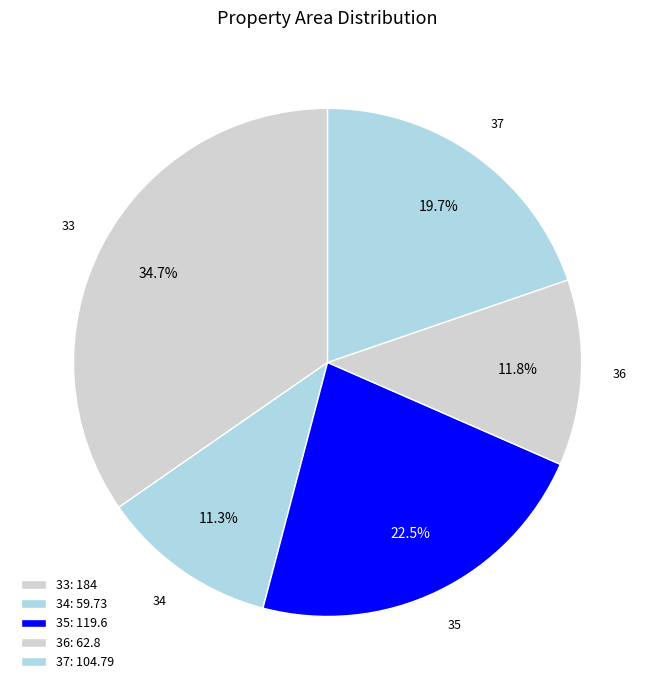

Approximately how many times larger is the value at 34 compared to 33?

0.3